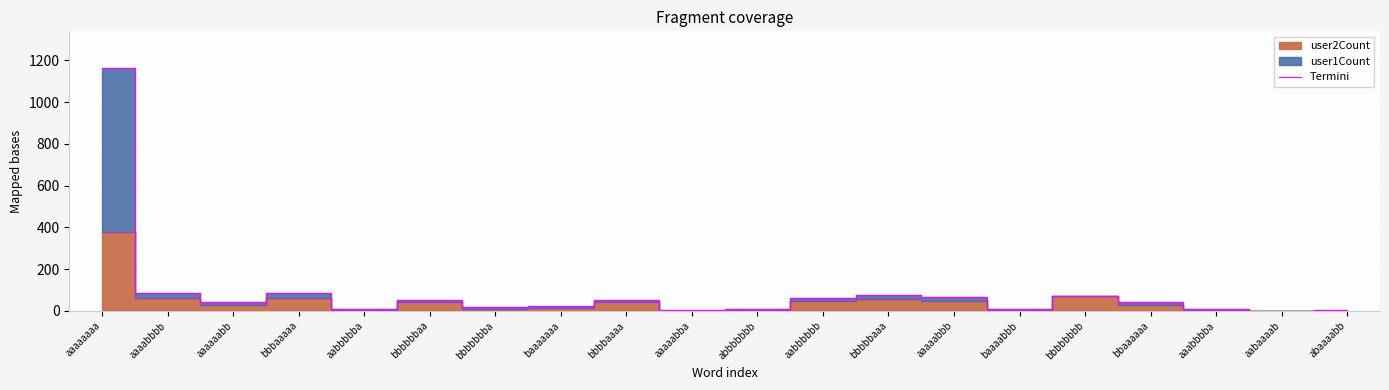

Where is the first local maximum?

bbbaaaaa